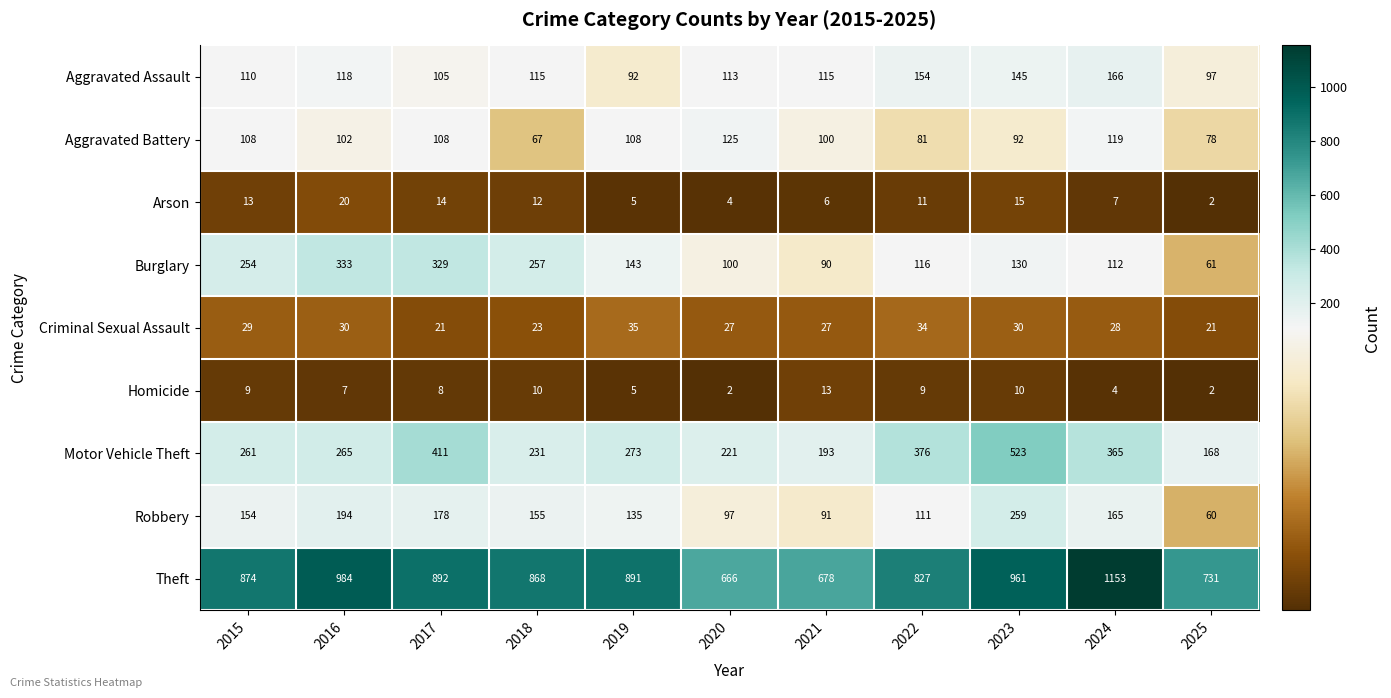

Which series has the largest range (max minus min)?

Theft